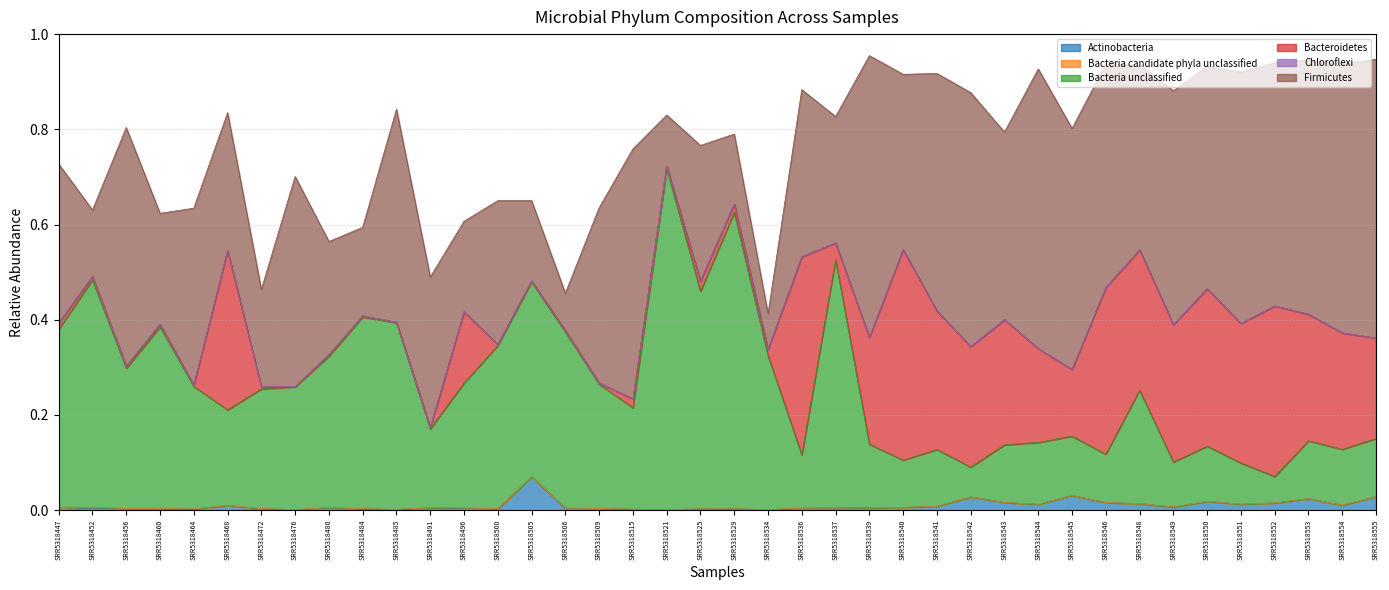

Rank the categories by Chloroflexi value from lowest to highest.

SRR5318525, SRR5318534, SRR5318476, SRR5318485, SRR5318539, SRR5318549, SRR5318545, SRR5318555, SRR5318452, SRR5318447, SRR5318491, SRR5318536, SRR5318456, SRR5318521, SRR5318551, SRR5318553, SRR5318500, SRR5318541, SRR5318544, SRR5318464, SRR5318543, SRR5318554, SRR5318552, SRR5318515, SRR5318550, SRR5318548, SRR5318529, SRR5318542, SRR5318468, SRR5318509, SRR5318480, SRR5318506, SRR5318546, SRR5318472, SRR5318540, SRR5318496, SRR5318505, SRR5318537, SRR5318460, SRR5318484